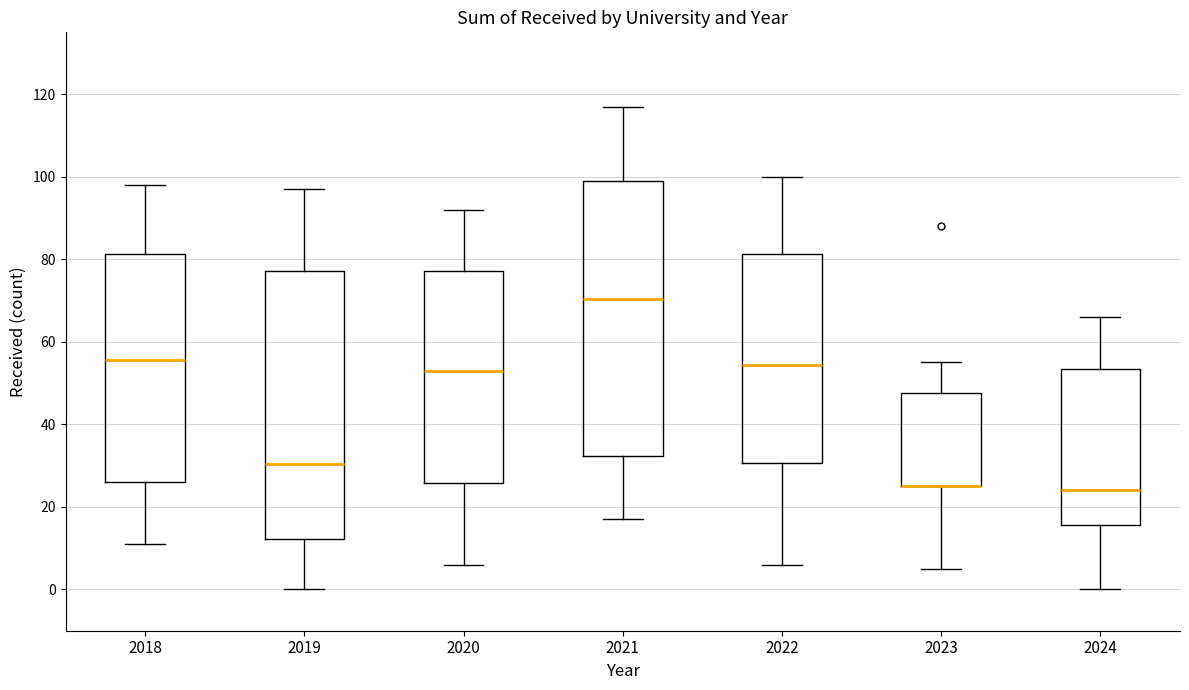

Reading left to right, transcribe this box plot: for each box, give where its median line is, the range the box spans, and where its two whiskers end, as read against the y-axis. The values are not printed on the chart, so give them approximately, as read against the axis.

2018: median 56, box 26 to 82, whiskers 12 to 98
2019: median 30, box 12 to 78, whiskers 0 to 98
2020: median 54, box 26 to 78, whiskers 6 to 92
2021: median 70, box 32 to 100, whiskers 18 to 118
2022: median 54, box 30 to 82, whiskers 6 to 100
2023: median 26 (drawn on the box's lower edge), box 26 to 48, whiskers 6 to 56
2024: median 24, box 16 to 54, whiskers 0 to 66